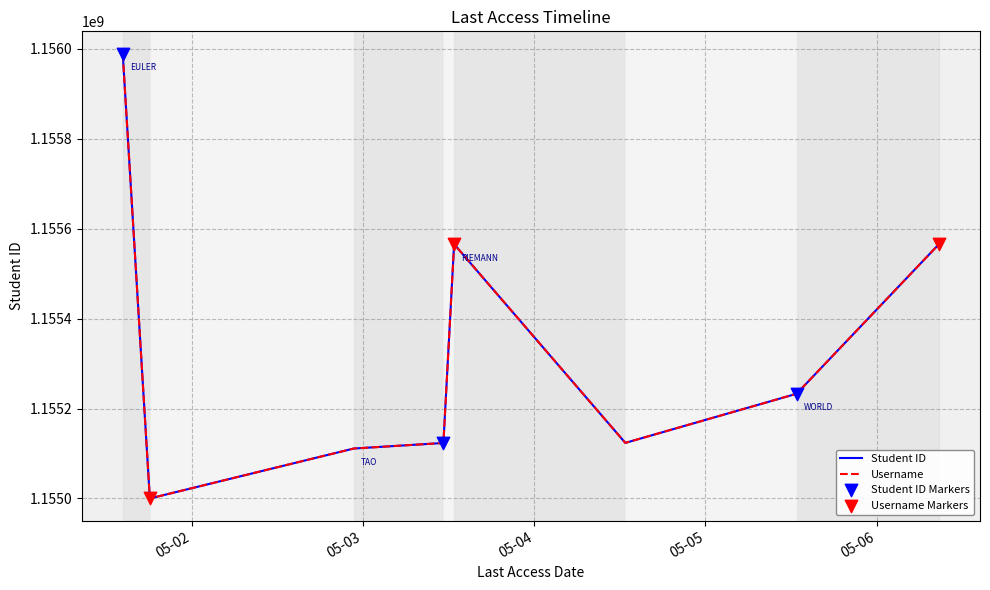

Does the chart have visible grid lines?

Yes